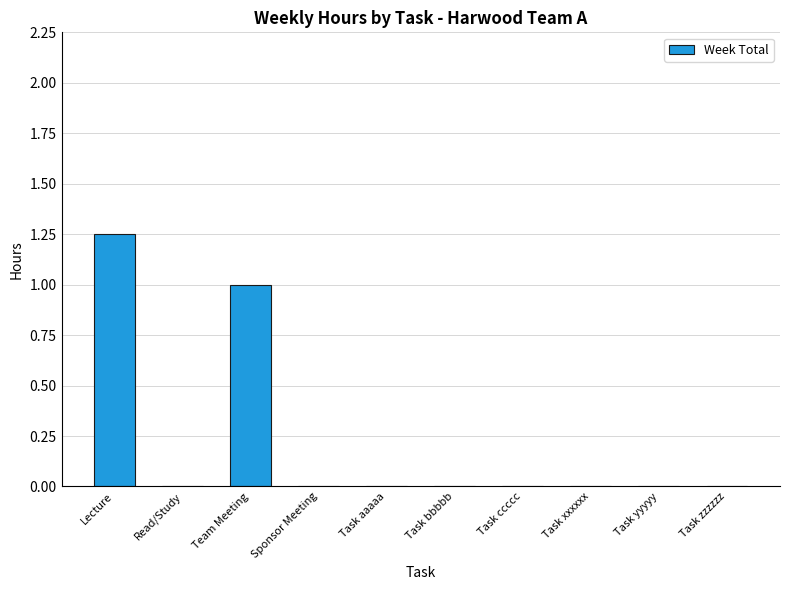

The chart shows a value of -0.6 at Read/Study. True or false?

False